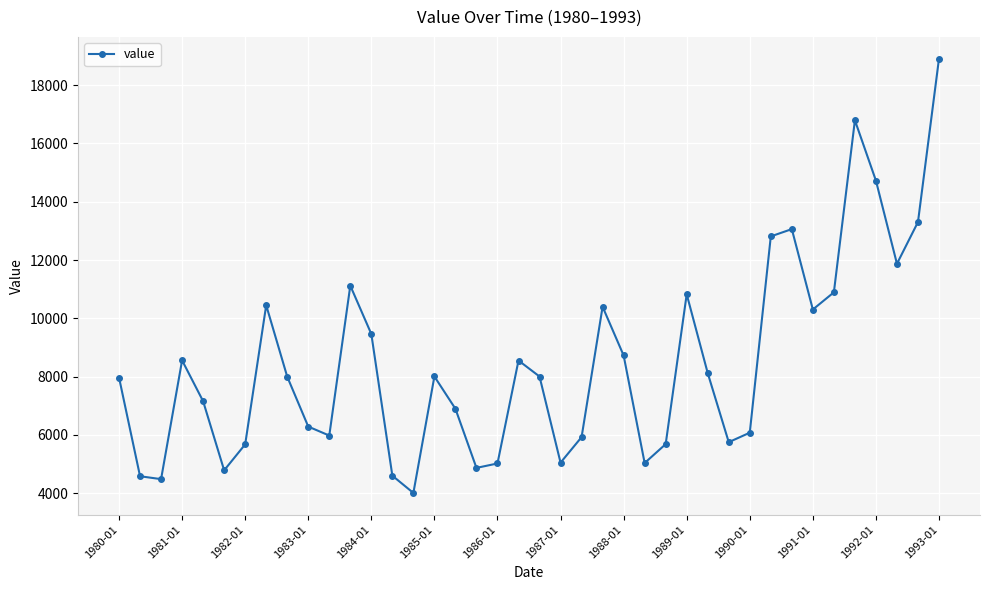

What is the minimum value shown in the chart?

4004